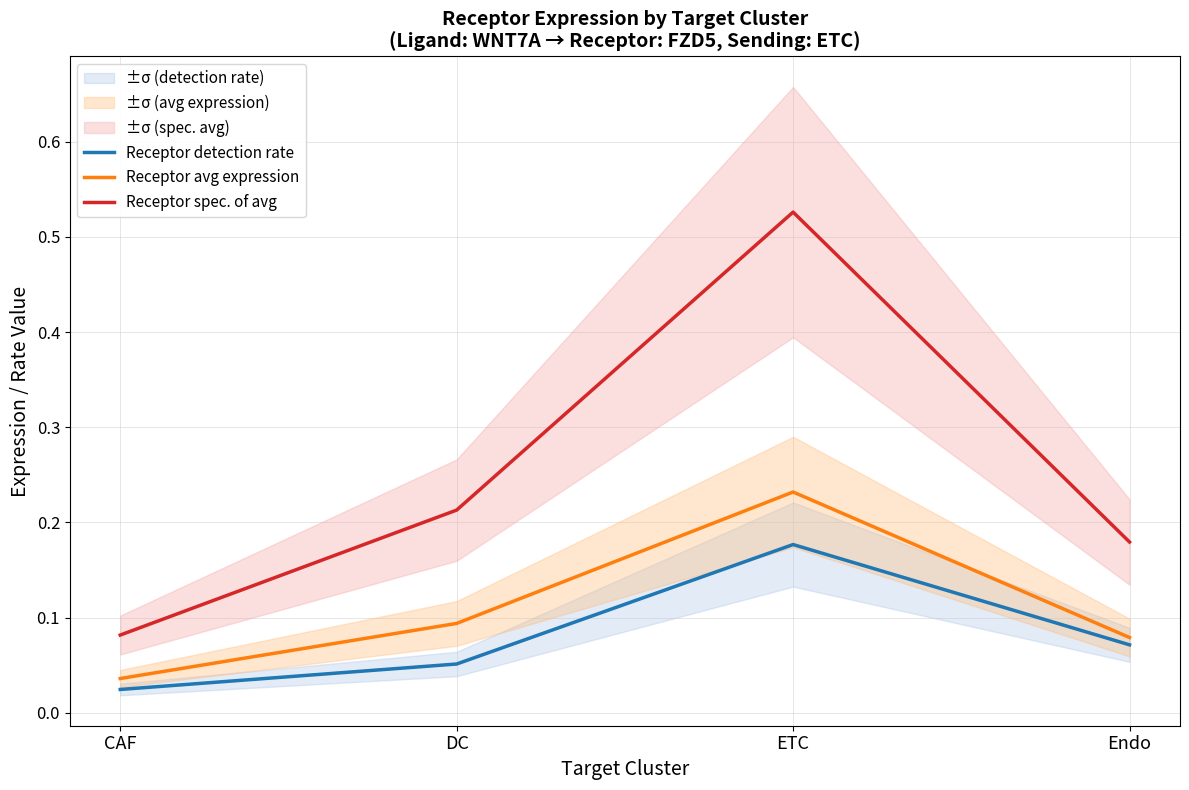

Which category has the highest value in the Receptor detection rate series?

ETC